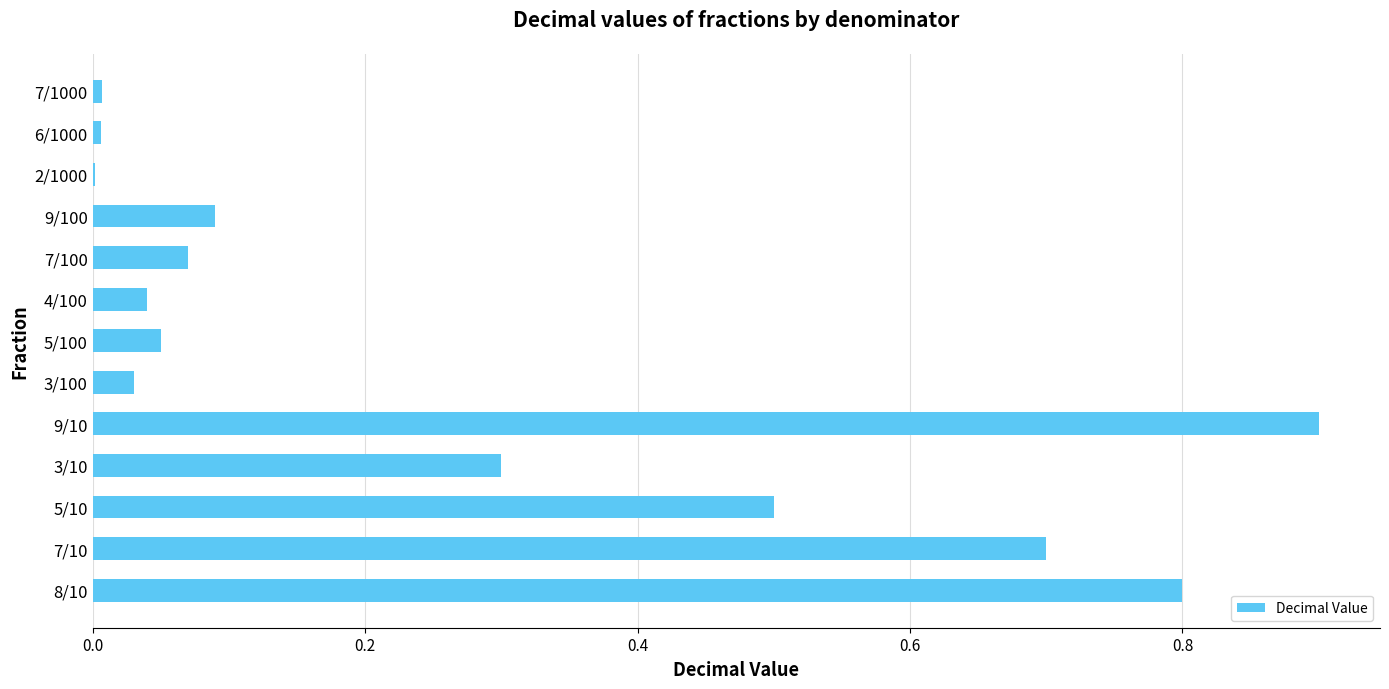

Which category has the highest value across all series?

9/10